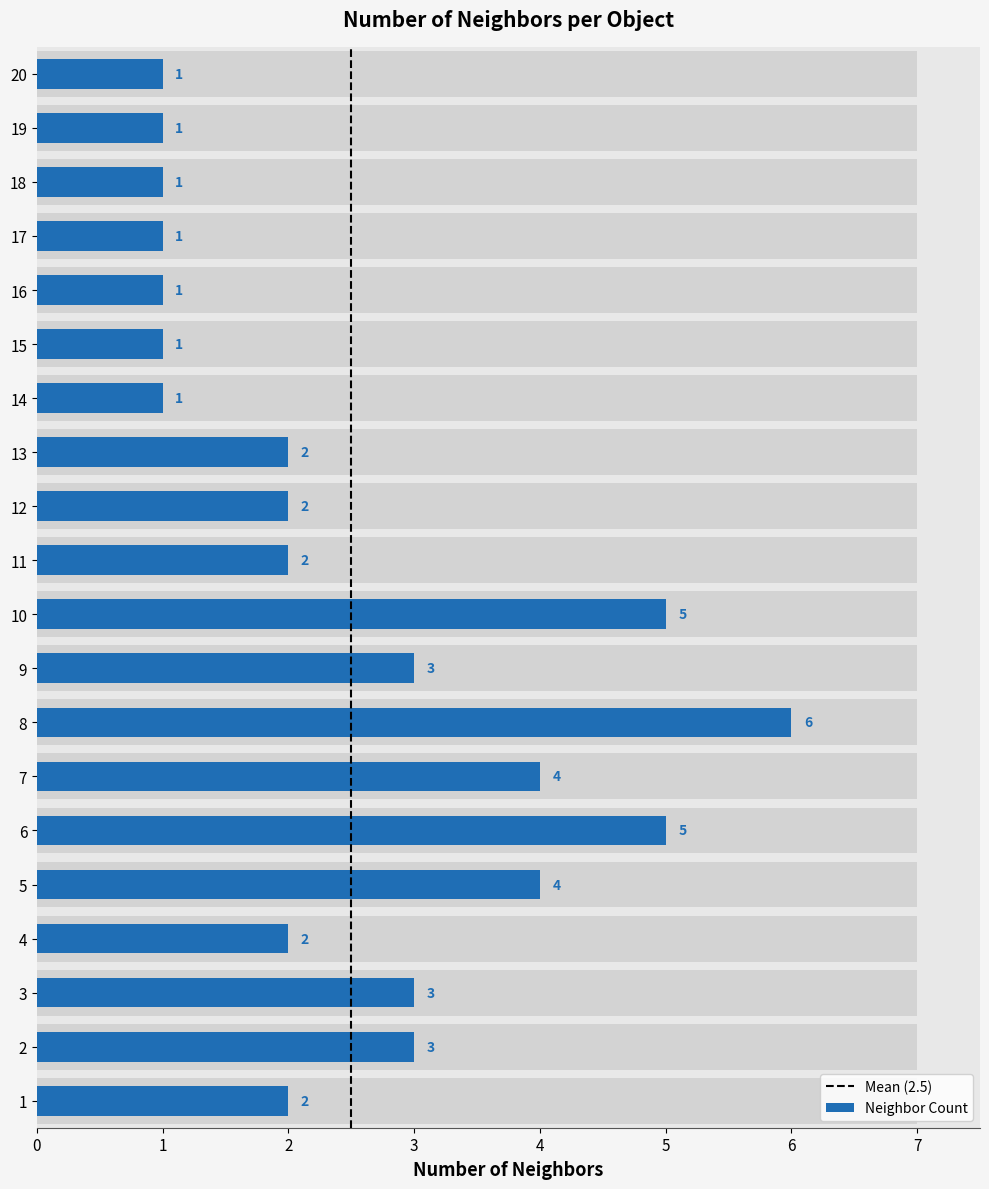

Does the chart contain stacked bars?

No